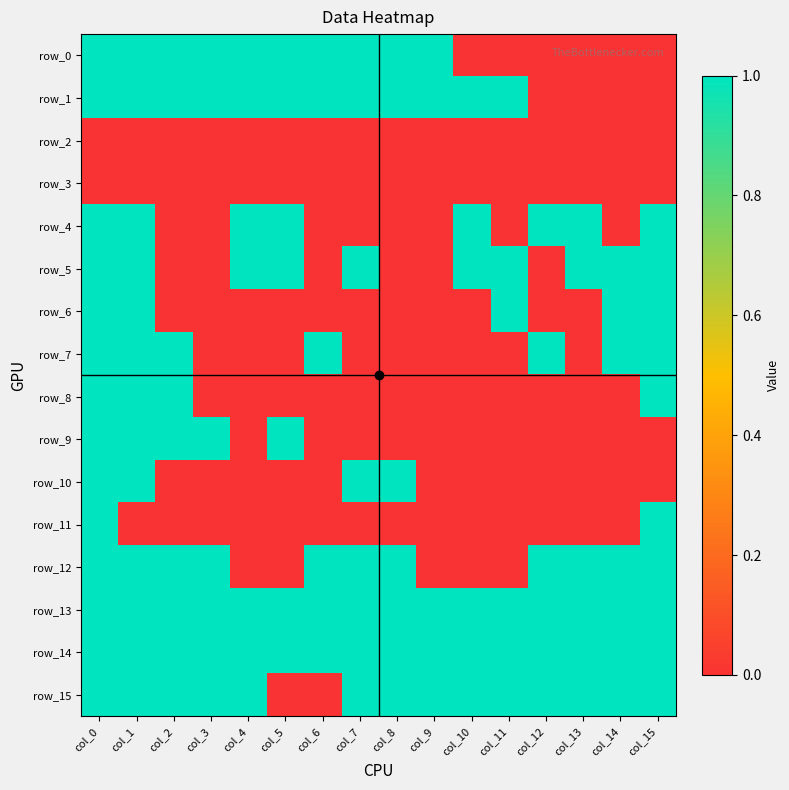

Reading left to right, transcribe all the data shown in this chart.

row_0: 1	1	1	1	1	1	1	1	1	1	0	0	0	0	0	0
row_1: 1	1	1	1	1	1	1	1	1	1	1	1	0	0	0	0
row_2: 0	0	0	0	0	0	0	0	0	0	0	0	0	0	0	0
row_3: 0	0	0	0	0	0	0	0	0	0	0	0	0	0	0	0
row_4: 1	1	0	0	1	1	0	0	0	0	1	0	1	1	0	1
row_5: 1	1	0	0	1	1	0	1	0	0	1	1	0	1	1	1
row_6: 1	1	0	0	0	0	0	0	0	0	0	1	0	0	1	1
row_7: 1	1	1	0	0	0	1	0	0	0	0	0	1	0	1	1
row_8: 1	1	1	0	0	0	0	0	0	0	0	0	0	0	0	1
row_9: 1	1	1	1	0	1	0	0	0	0	0	0	0	0	0	0
row_10: 1	1	0	0	0	0	0	1	1	0	0	0	0	0	0	0
row_11: 1	0	0	0	0	0	0	0	0	0	0	0	0	0	0	1
row_12: 1	1	1	1	0	0	1	1	1	0	0	0	1	1	1	1
row_13: 1	1	1	1	1	1	1	1	1	1	1	1	1	1	1	1
row_14: 1	1	1	1	1	1	1	1	1	1	1	1	1	1	1	1
row_15: 1	1	1	1	1	0	0	1	1	1	1	1	1	1	1	1